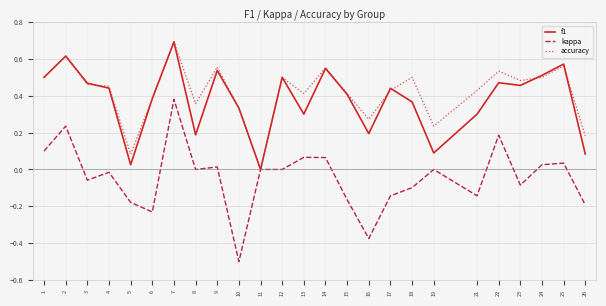

Which series has the widest spread of values?

kappa